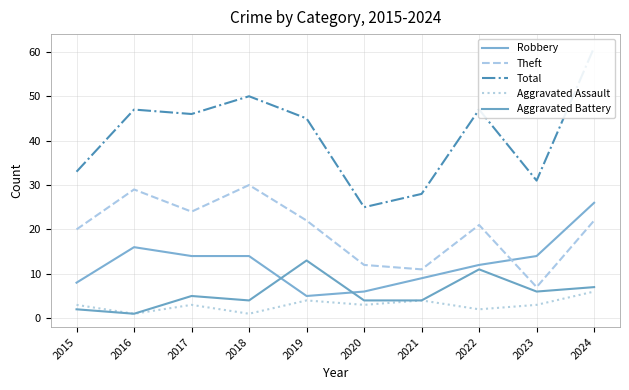

Is it true that Total equals 61 at 2024?

True